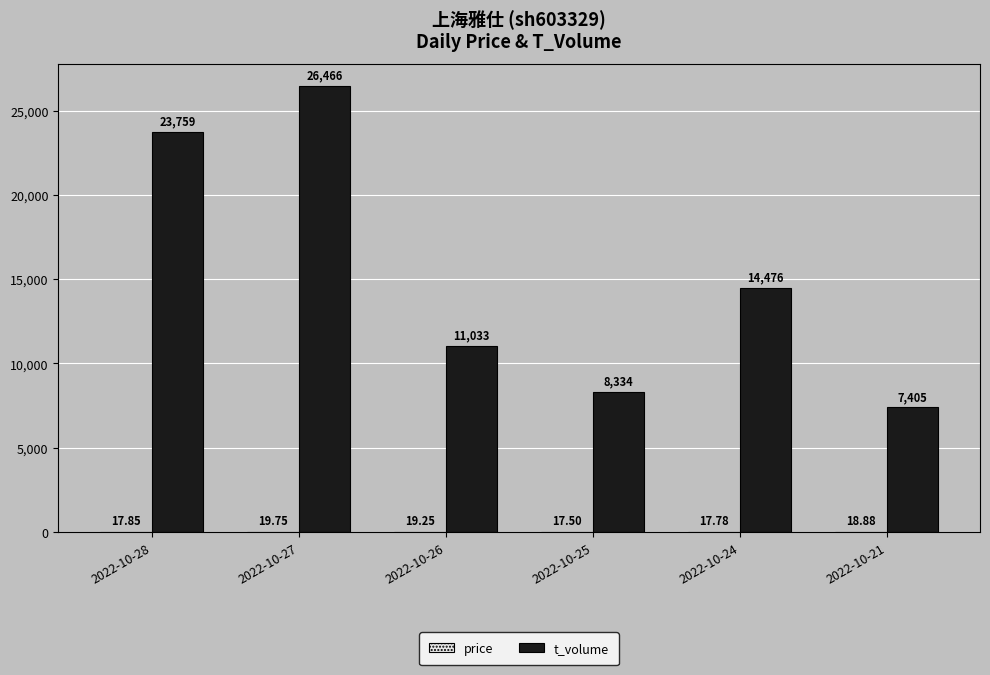

What is the sum of the t_volume values at 2022-10-21 and 2022-10-25?

15739.0